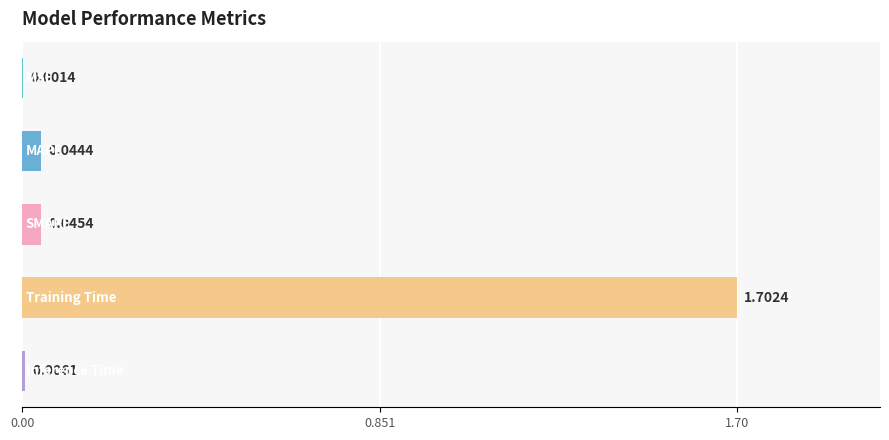

What is the sum of all values?

1.8